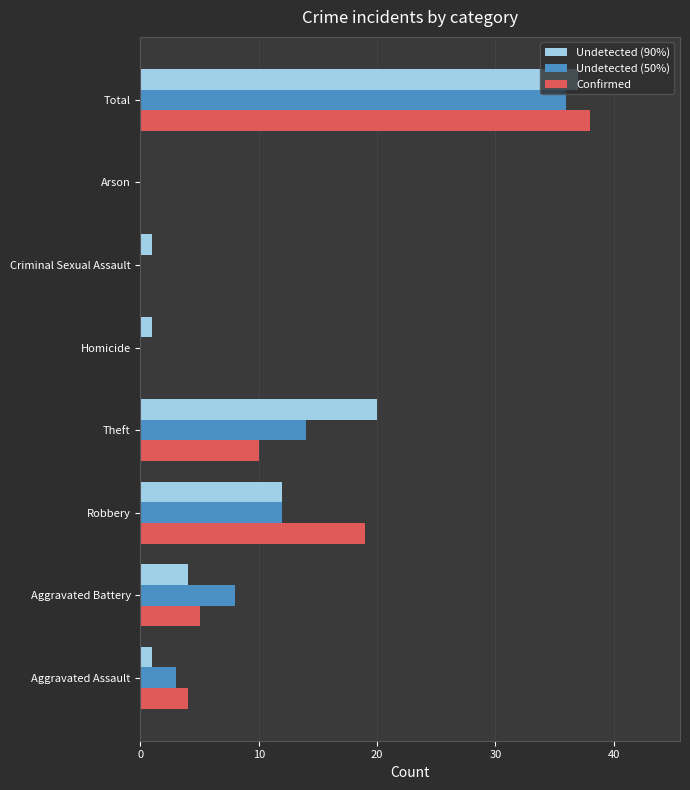

How many data points does each series have?

8